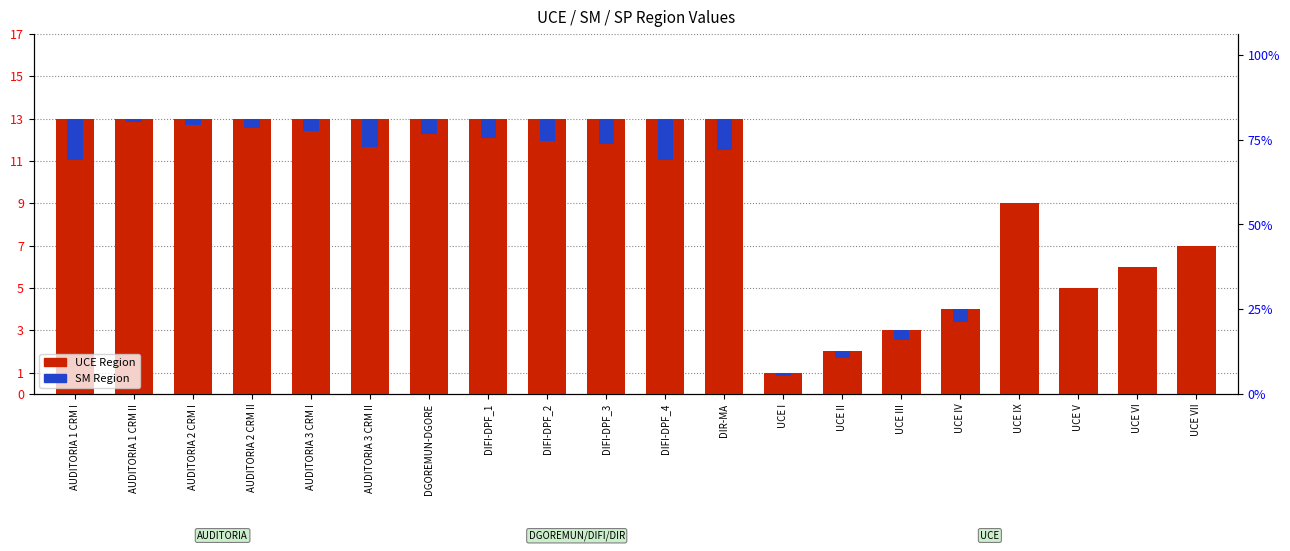

How many groups of bars are there?

20